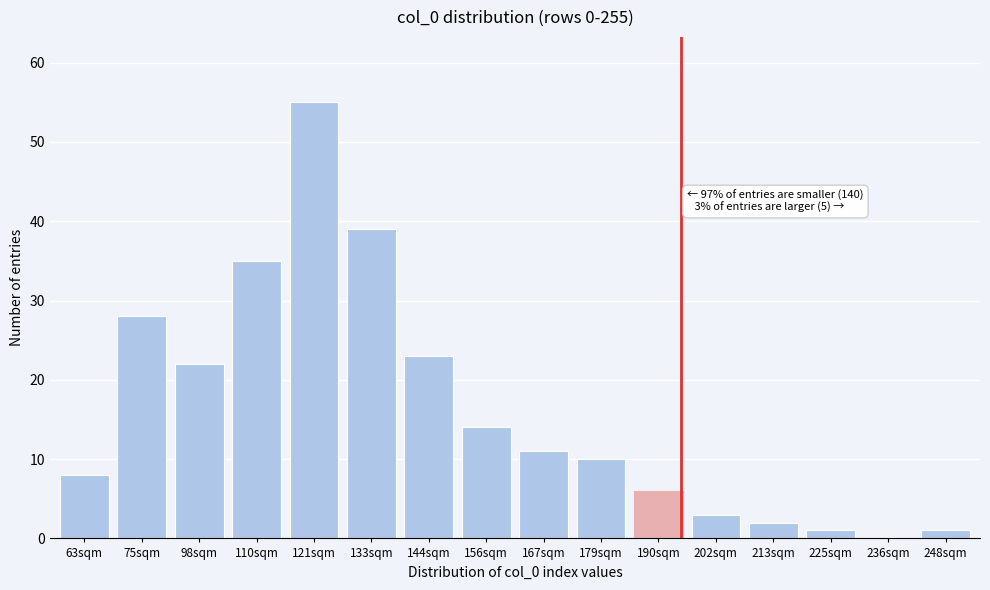

Reading left to right, transcribe all the data shown in this chart.

63sqm=8	75sqm=28	98sqm=22	110sqm=35	121sqm=55	133sqm=39	144sqm=23	156sqm=14	167sqm=11	179sqm=10	190sqm=6	202sqm=3	213sqm=2	225sqm=1	236sqm=0	248sqm=1